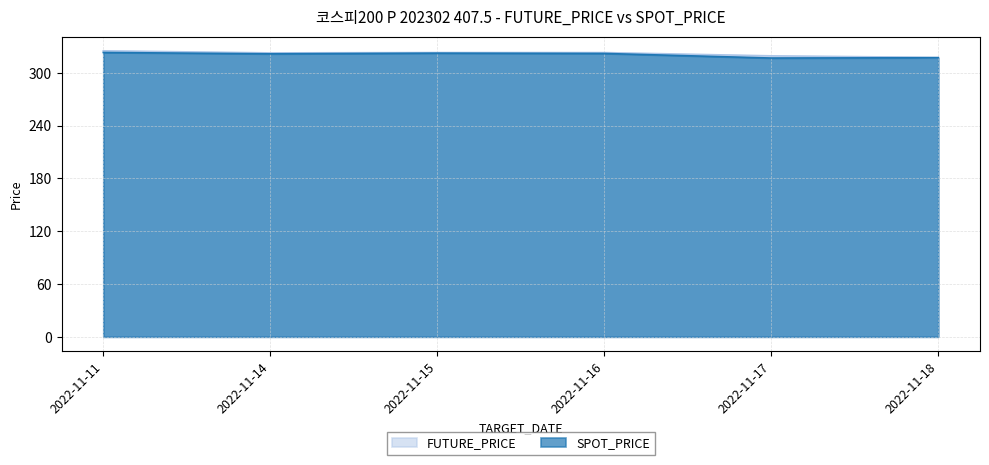

Which series has the largest range (max minus min)?

FUTURE_PRICE